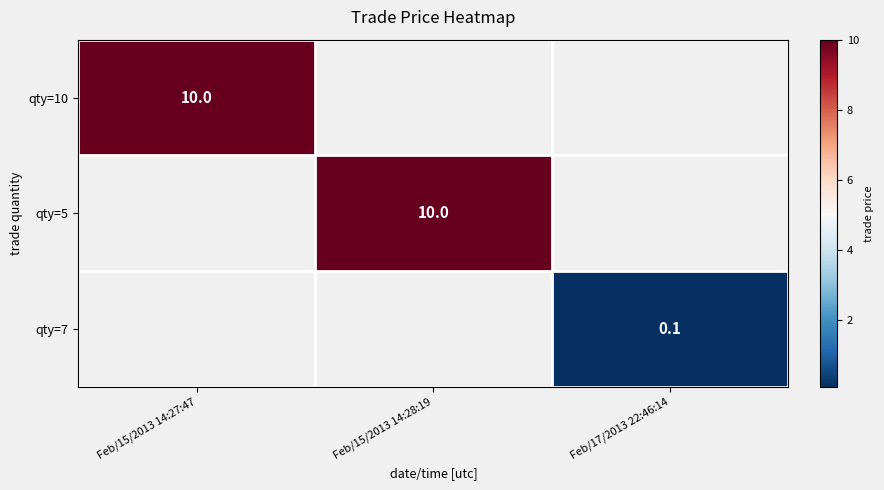

What is the smallest value displayed?

0.1